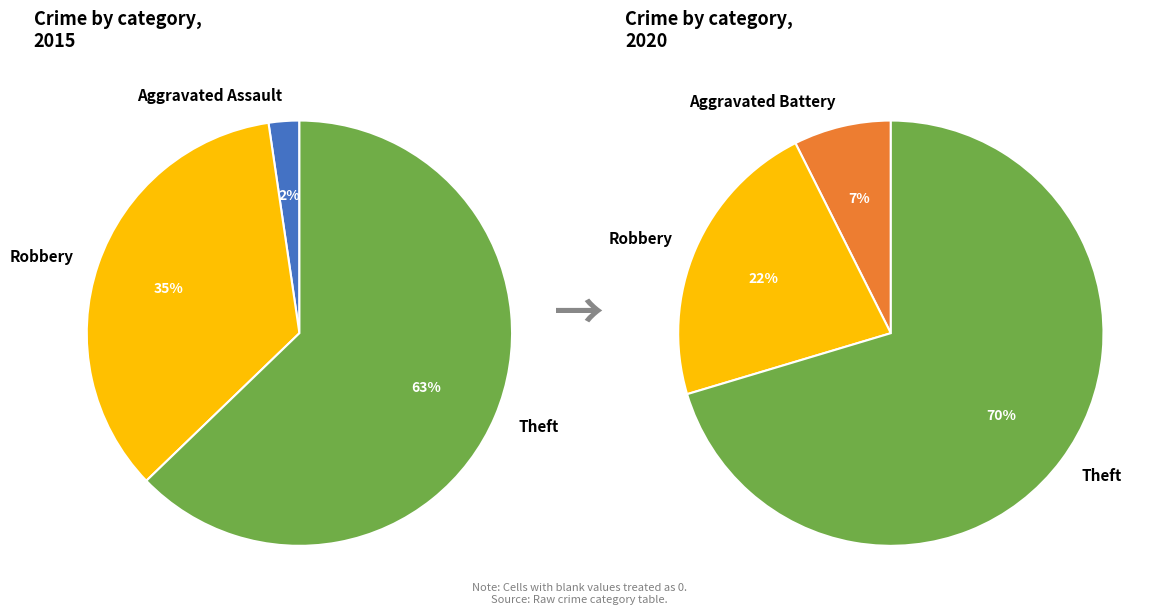

Is the sum of Theft and Aggravated Assault greater than half?

Yes